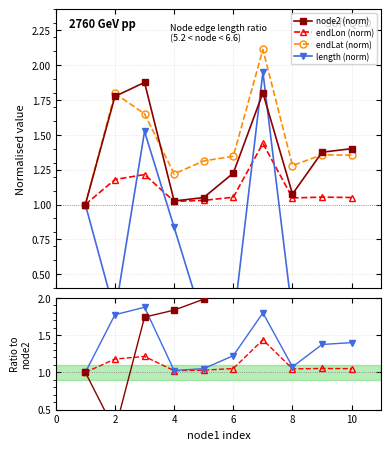

True or false: endLat (norm) has a value of 1.4 at 10.

True